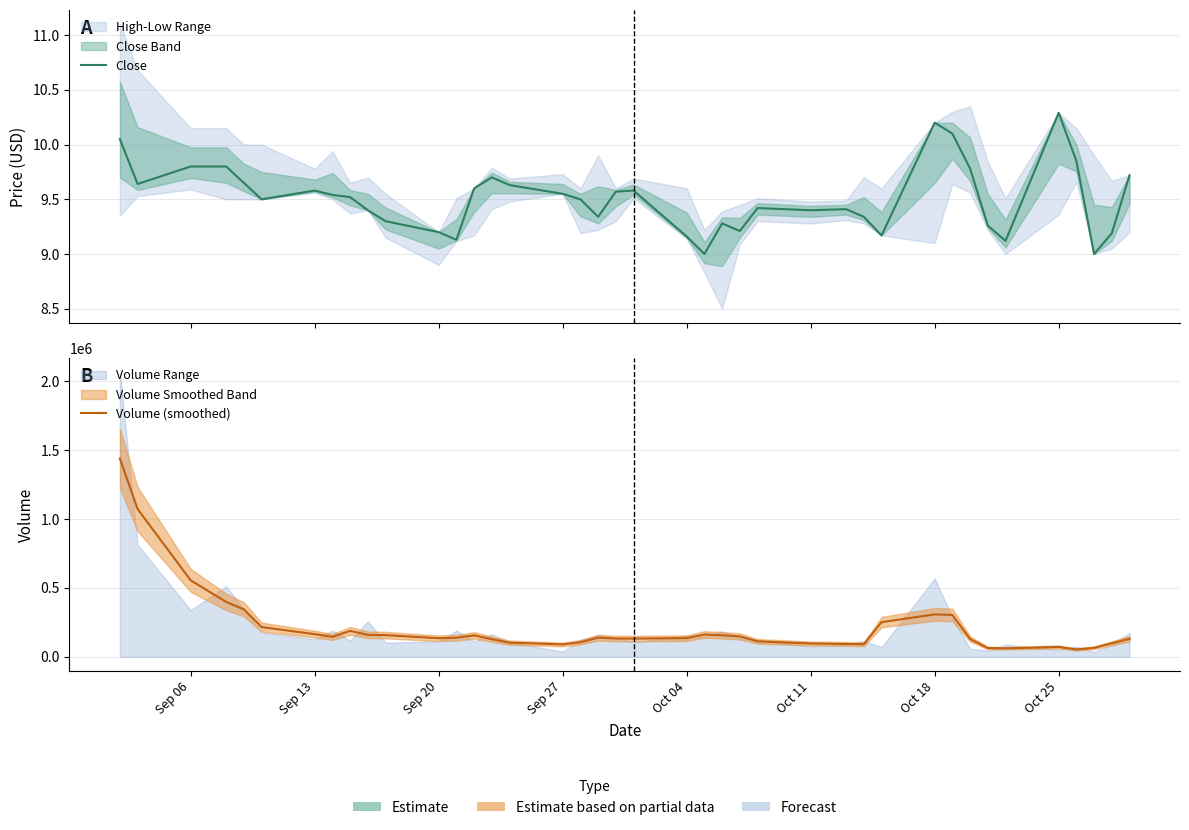

How many lines are shown in the chart?

2